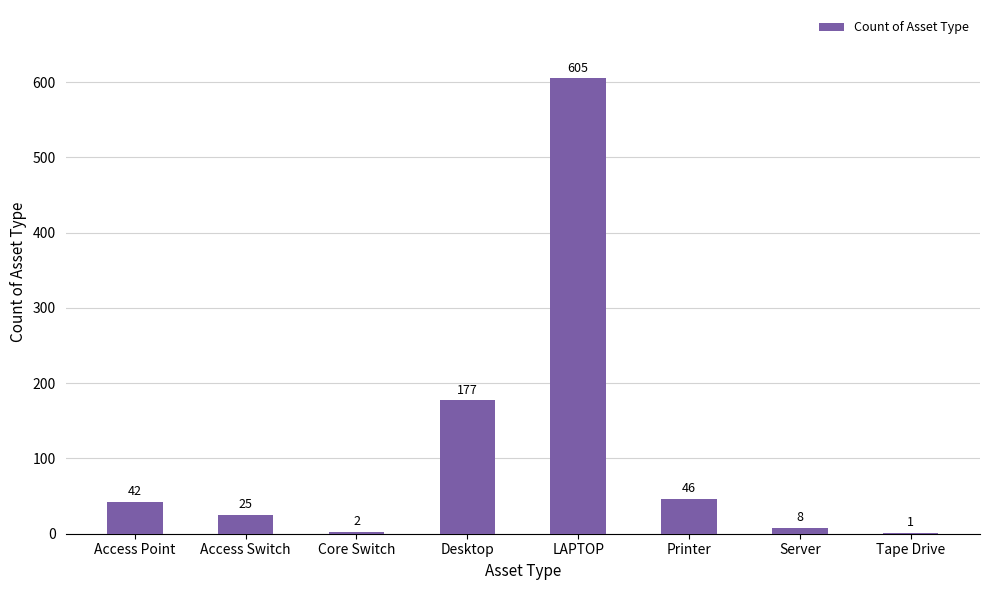

What is the average value?

113